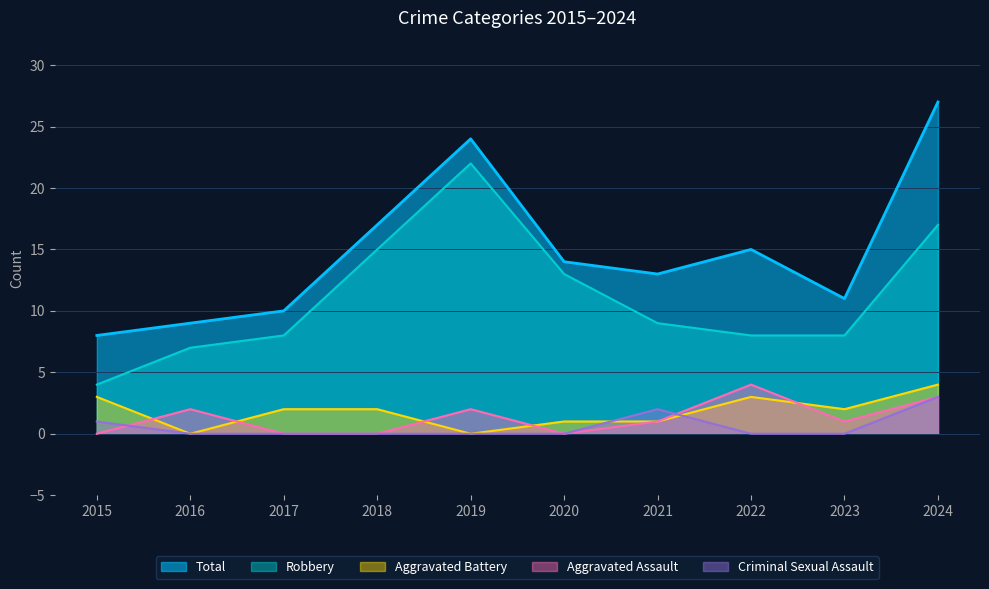

How many times do Aggravated Battery and Criminal Sexual Assault cross each other?

2